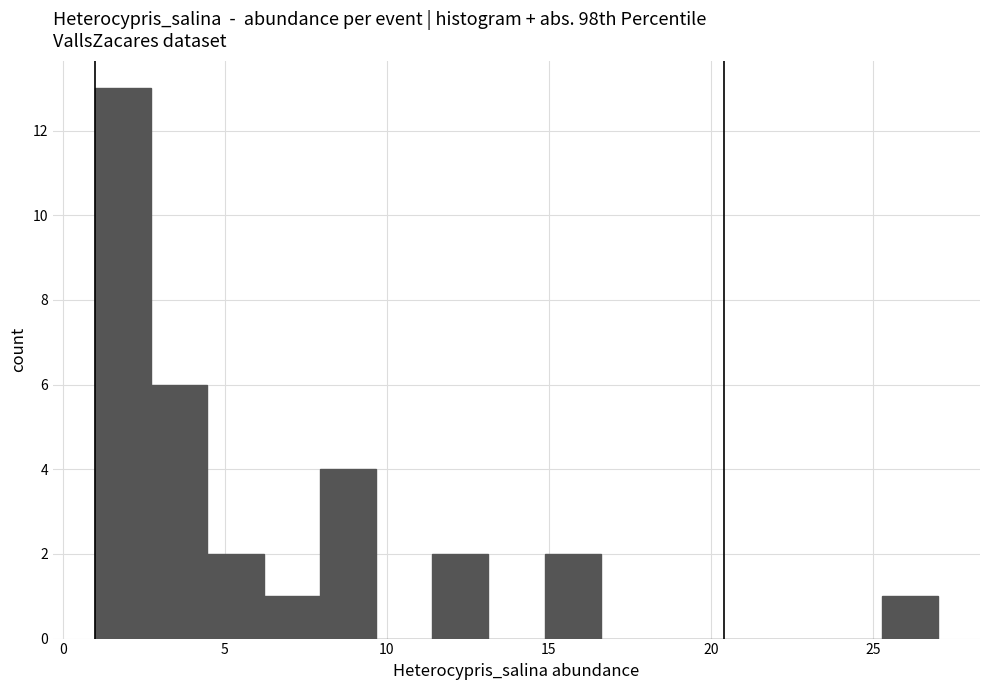

Around what value on the x-axis is the tallest bar? Give the approximate position of its centre, as read against the axis.

2.0